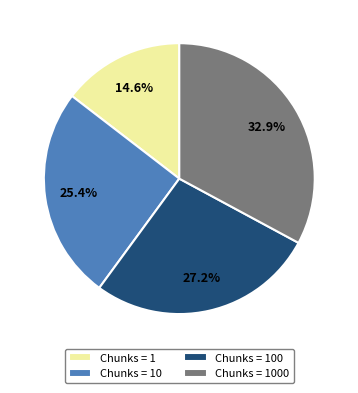

Does any single category account for the majority?

No